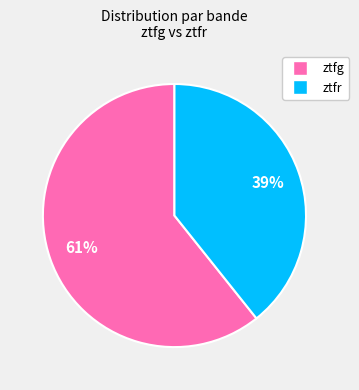

To the nearest percent, what portion does ztfr represent?

39%